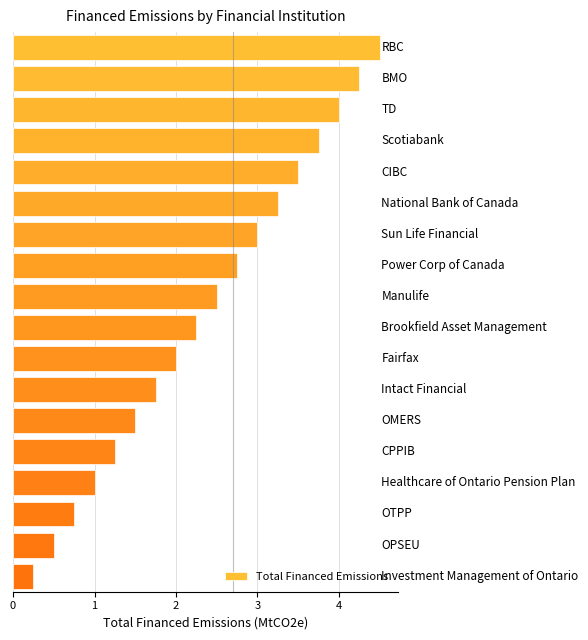

What is the average value?

2.4